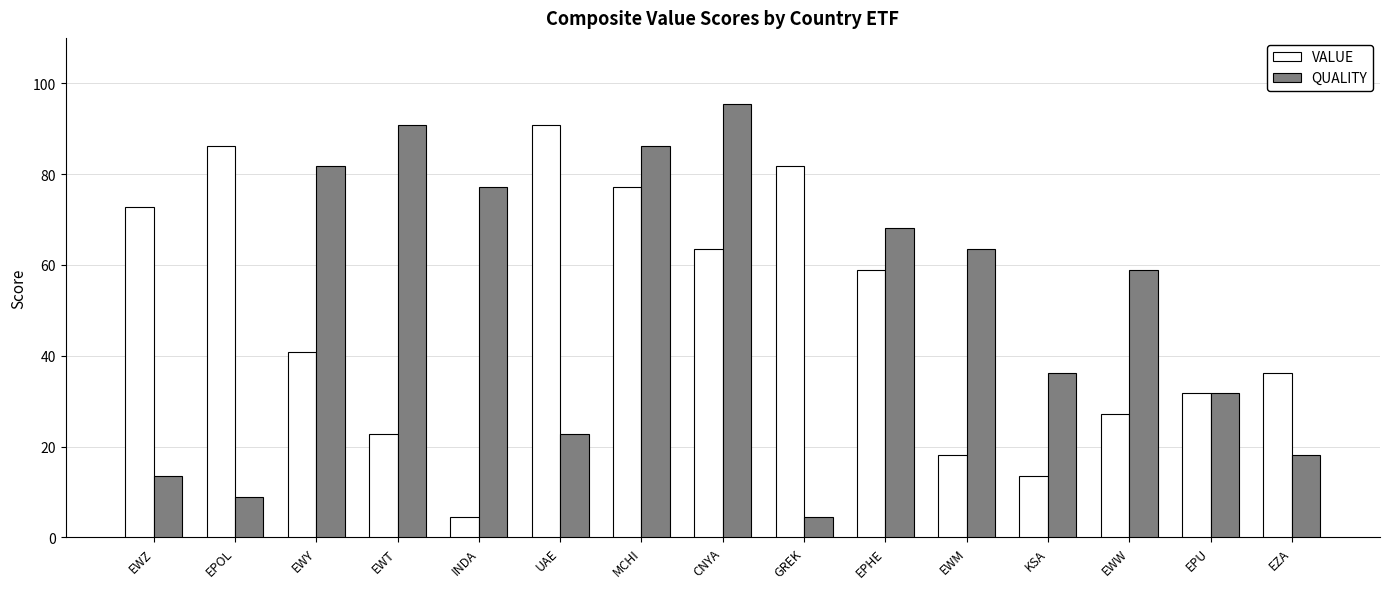

Which category has the lowest value in the QUALITY series?

GREK